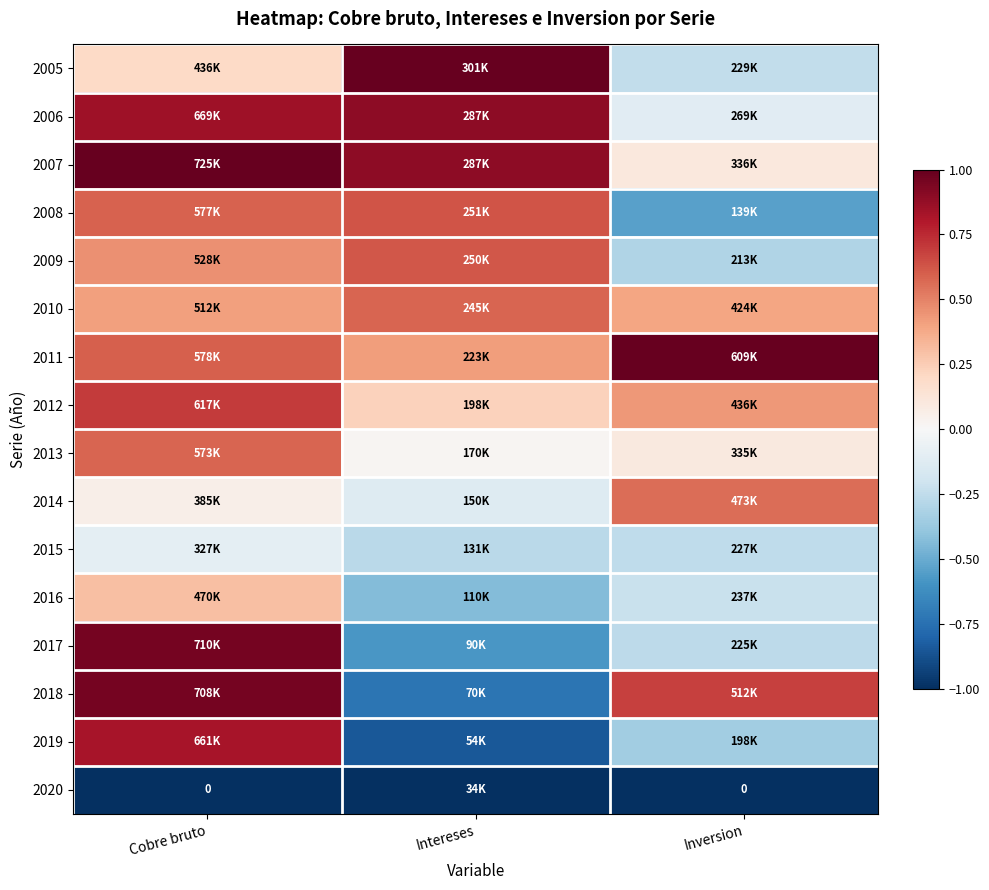

What is the difference between the 2007 values at Cobre bruto and Inversion?

0.9